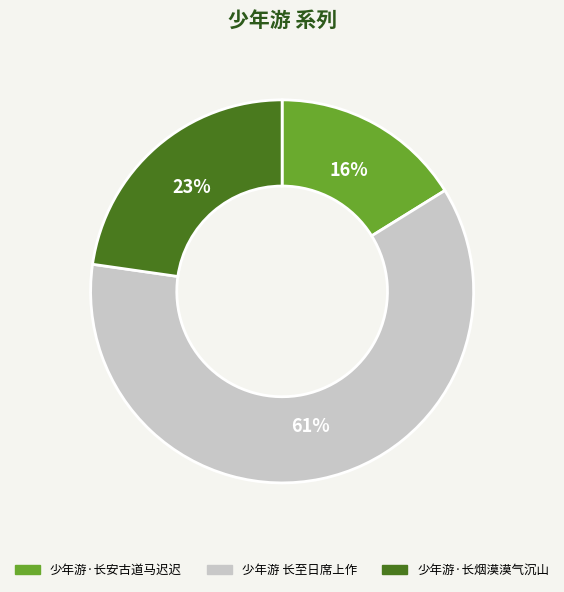

To the nearest percent, what is the average slice percentage?

33%